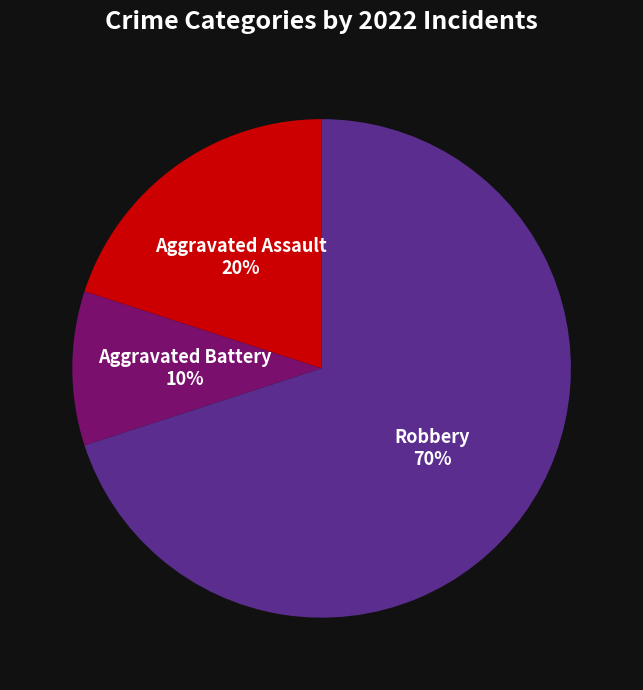

How many slices are in this pie chart?

3